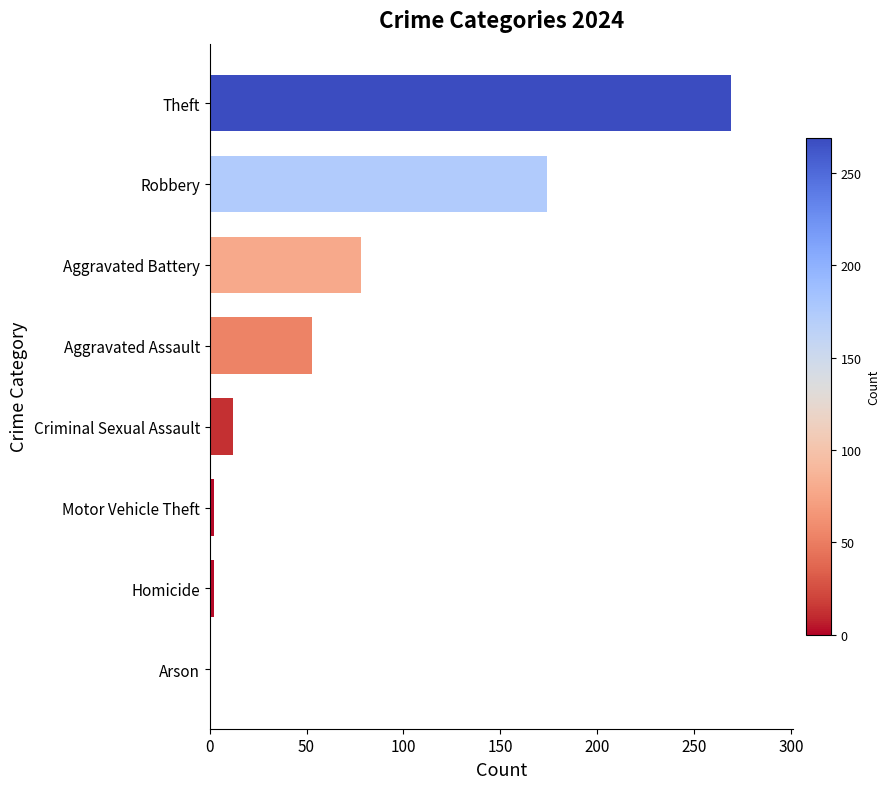

At which label is the value closest to 134?

Robbery